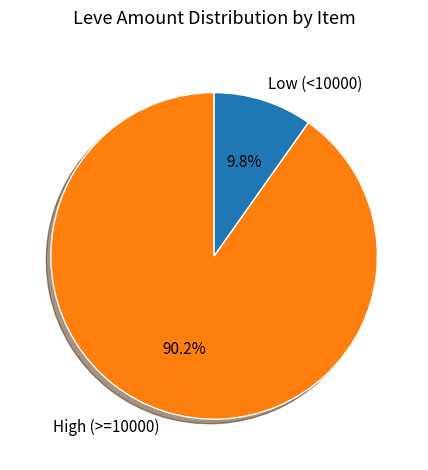

Count the number of slices in the pie.

2